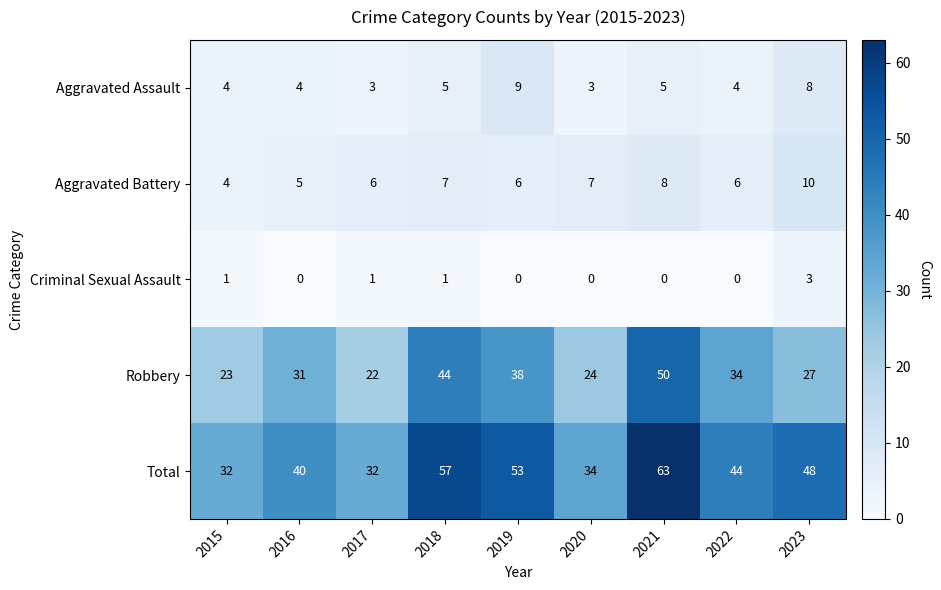

The value of Aggravated Assault at 2019 is 9. True or false?

True